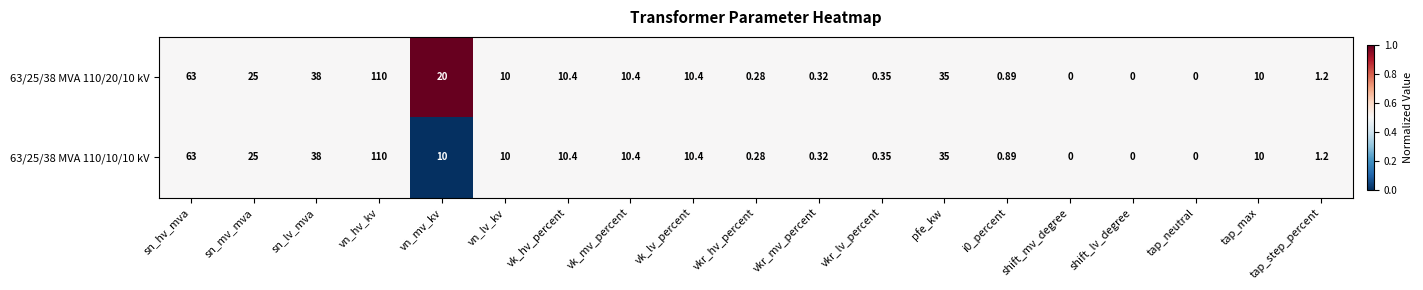

Where does the 63/25/38 MVA 110/10/10 kV series first go above 10?

sn_hv_mva